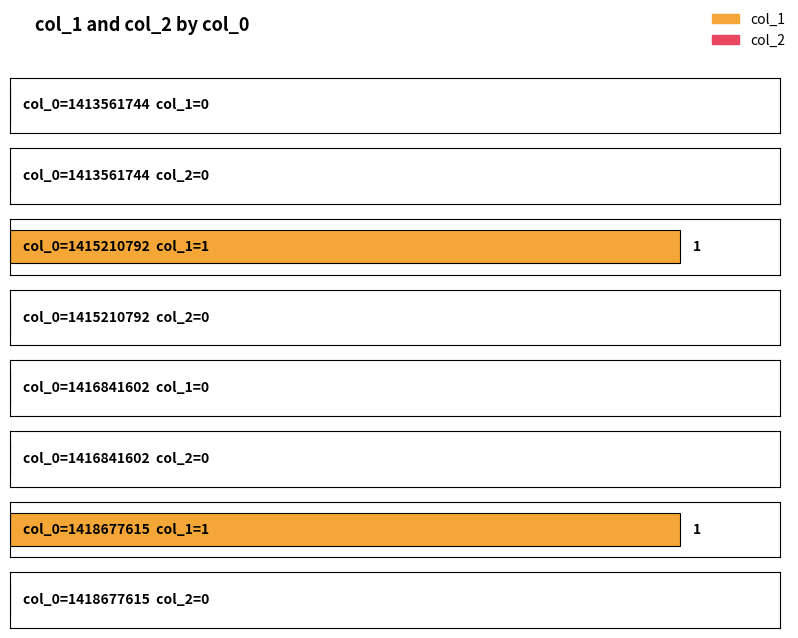

Which series has the largest total across all categories?

col_1